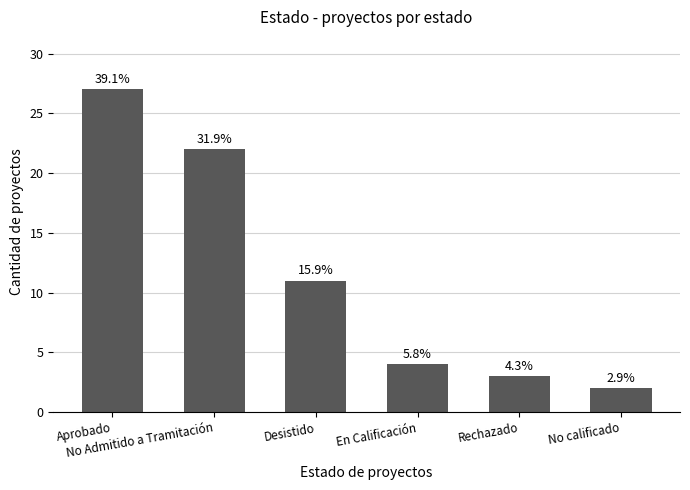

Reading right to left, transcribe all the data shown in this chart.

No calificado=2	Rechazado=3	En Calificación=4	Desistido=11	No Admitido a Tramitación=22	Aprobado=27